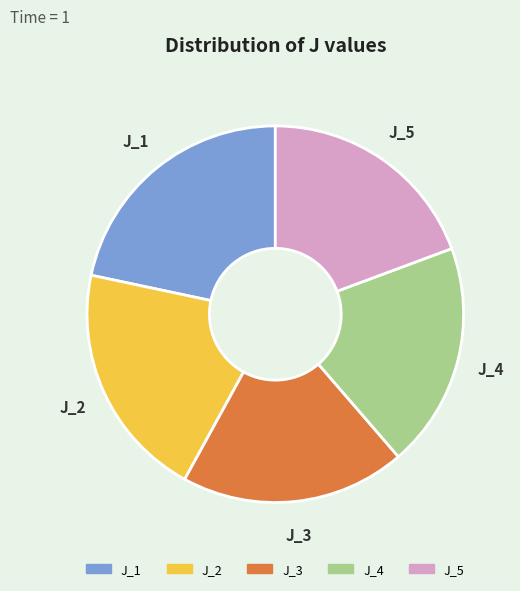

Do J_2 and J_5 together represent more than half of the pie?

No